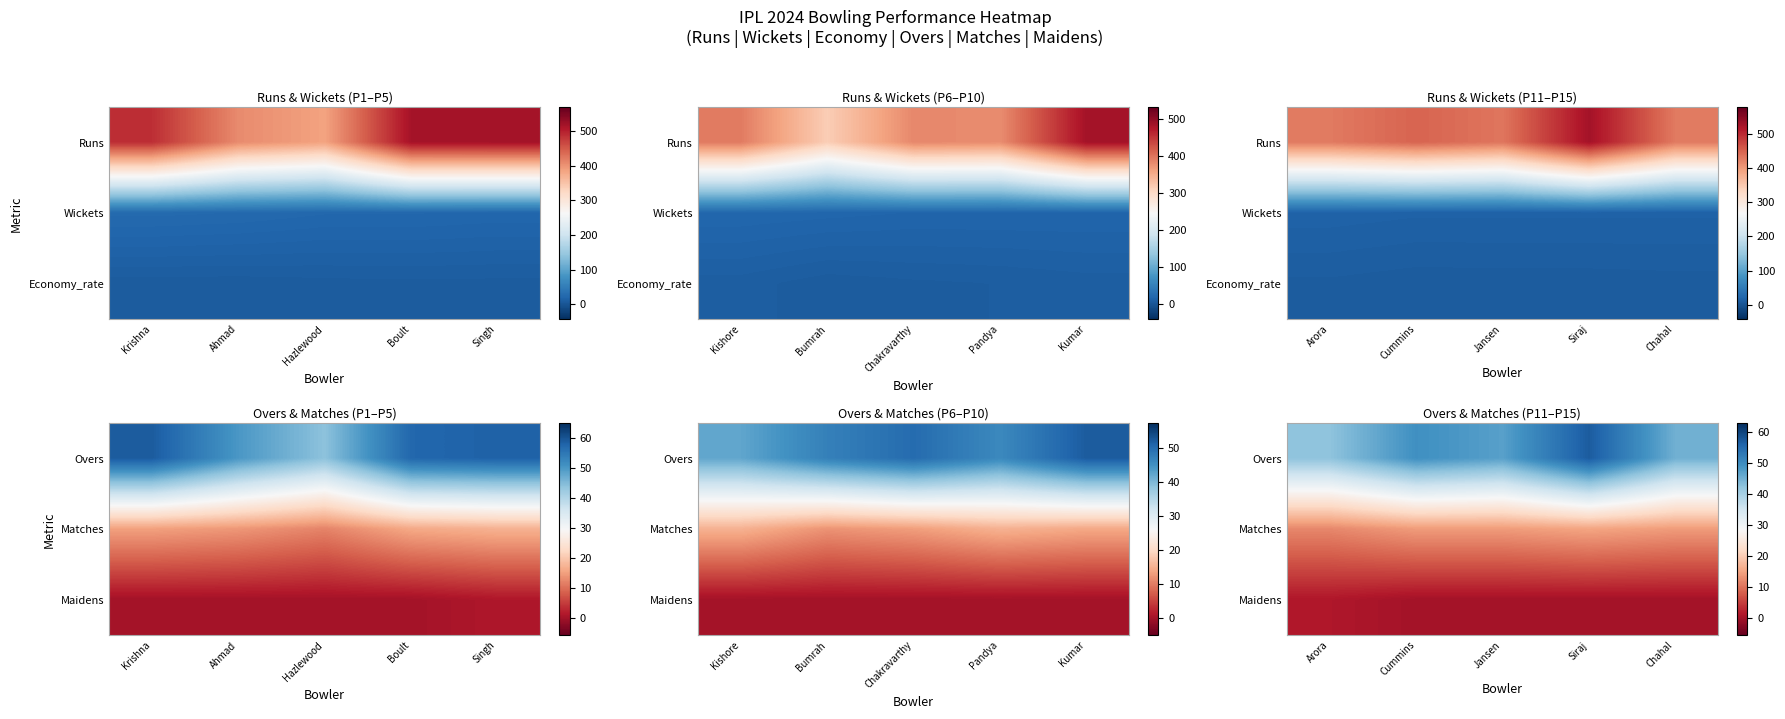

The Maidens series shows 0.4 at Siraj. True or false?

False